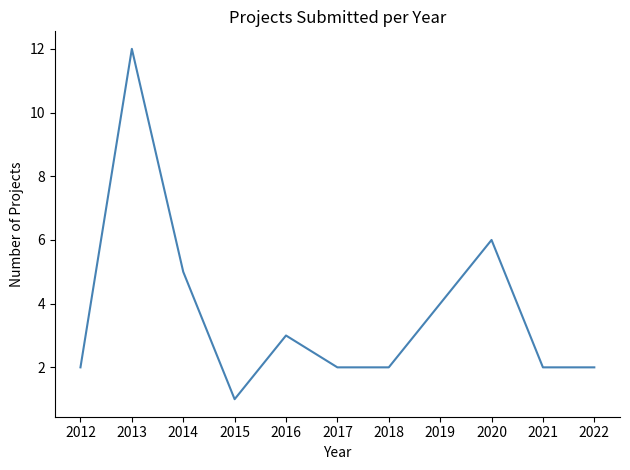

What is the greatest value displayed?

12